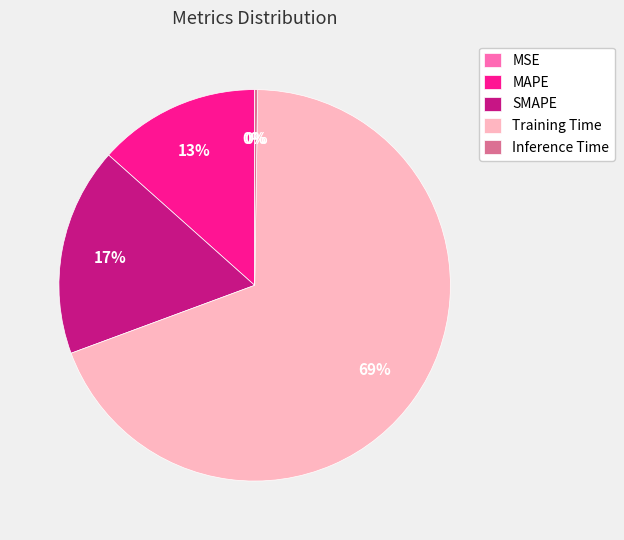

Which slice is the largest?

Training Time